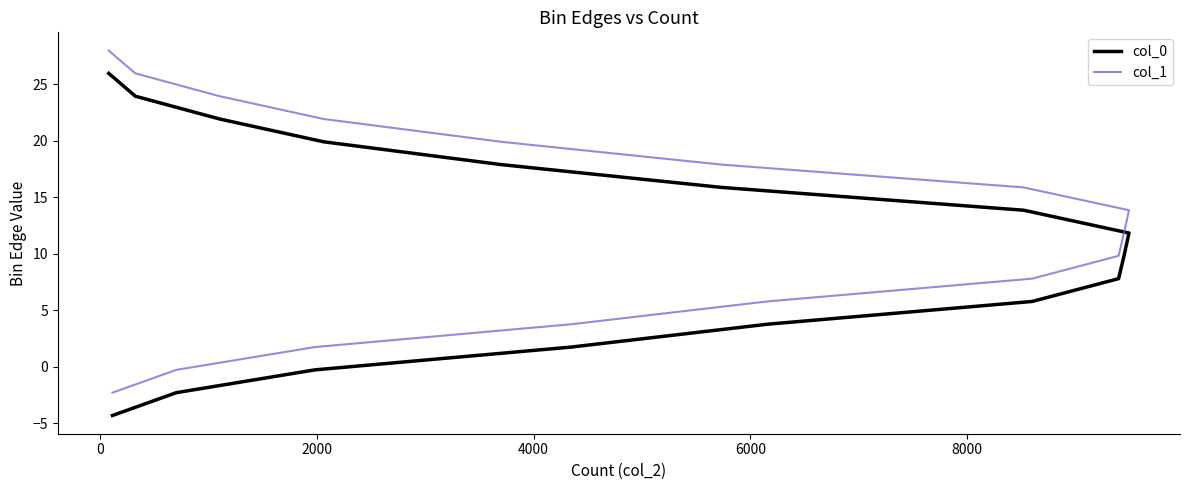

How many lines are shown in the chart?

2